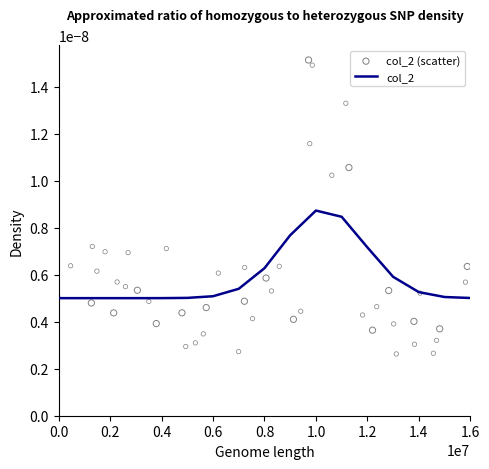

Is the value of col_2 (scatter) at 0.6 greater than the value of col_2 at 1.4?

No